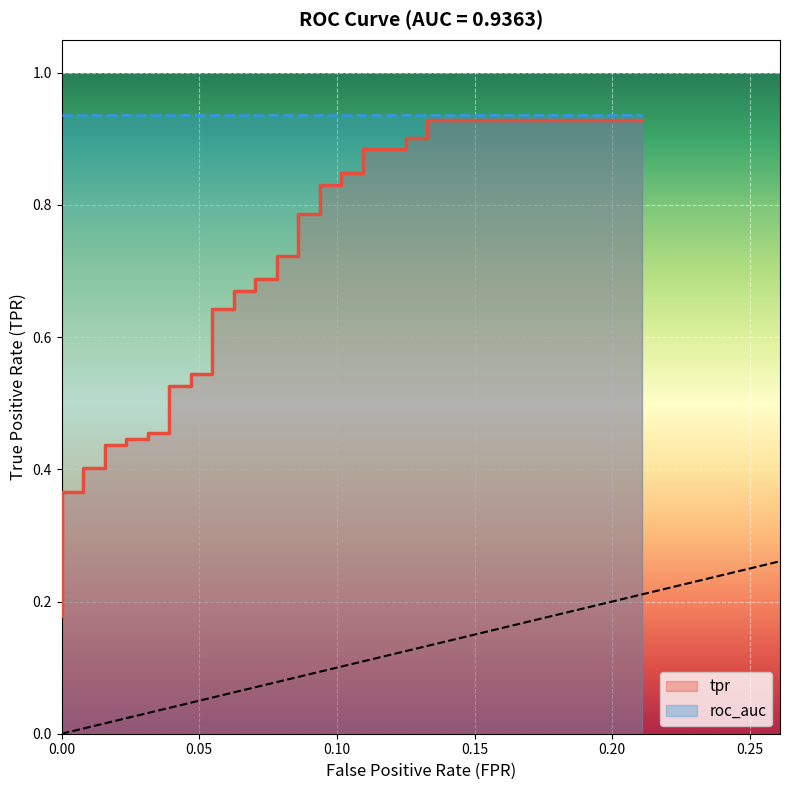

Does the chart display data point markers on the line(s)?

No